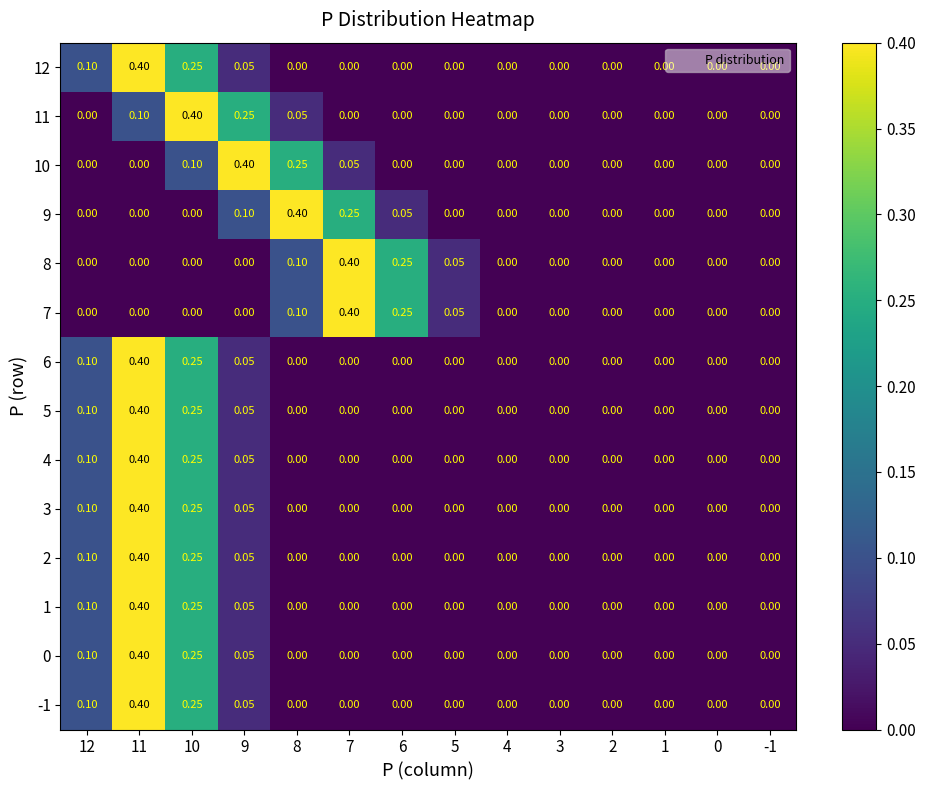

How many values in the -1 series exceed 0?

4